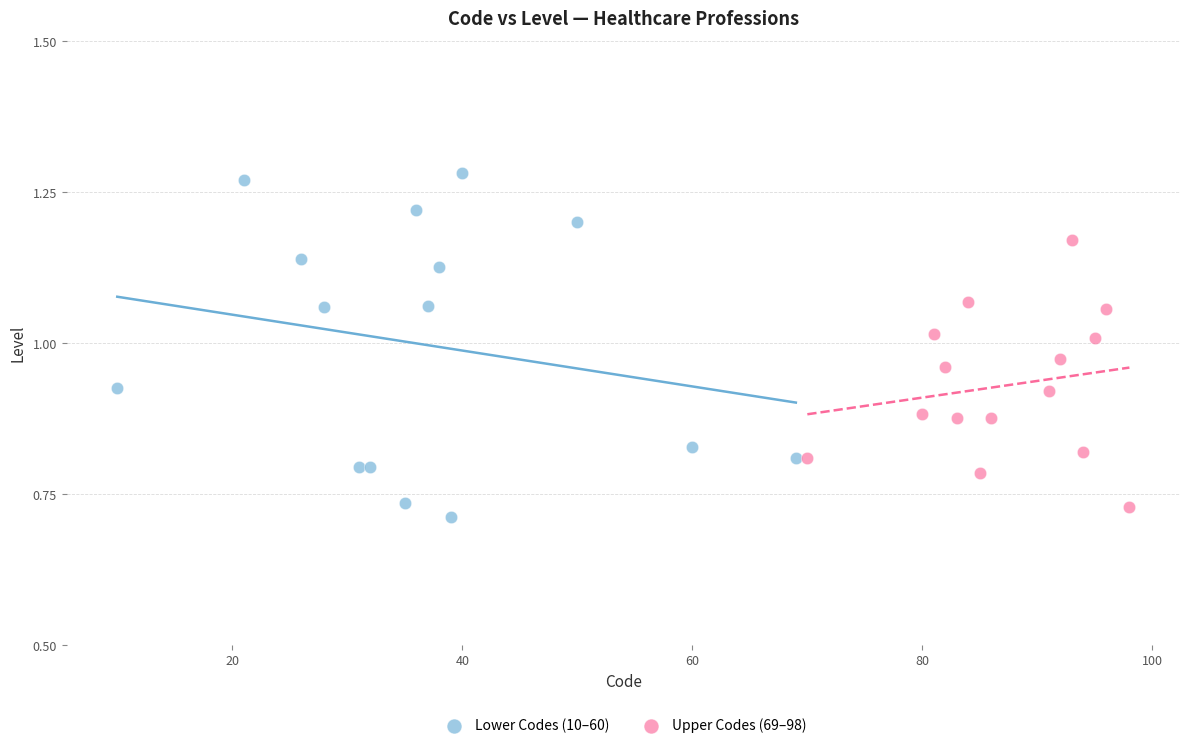

Which series reaches the maximum Y coordinate?

Lower Codes (10–60)